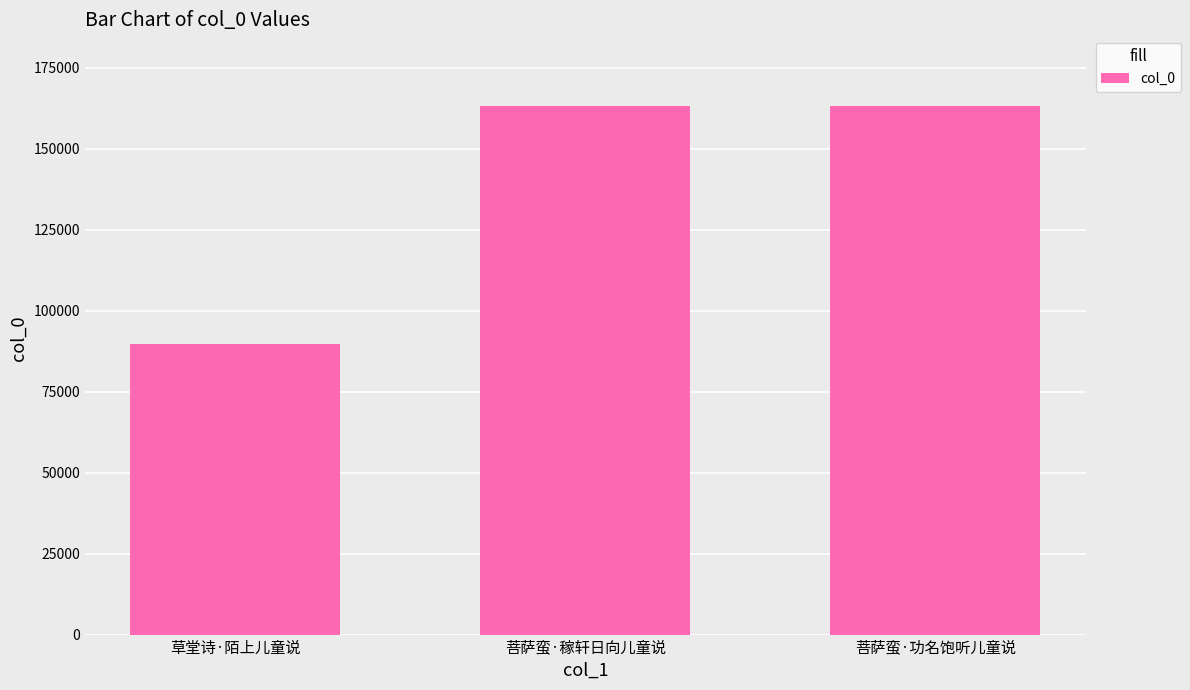

What is the label of the 2nd bar from the left?

菩萨蛮·稼轩日向儿童说